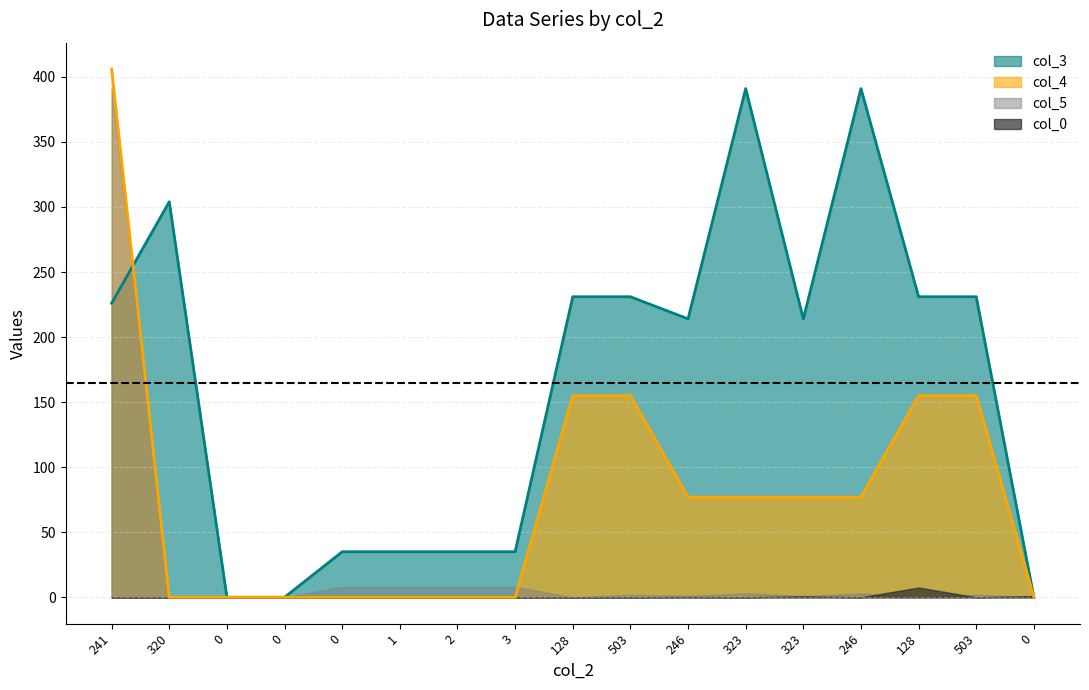

True or false: col_4 has more than 2 interior local peaks.

False